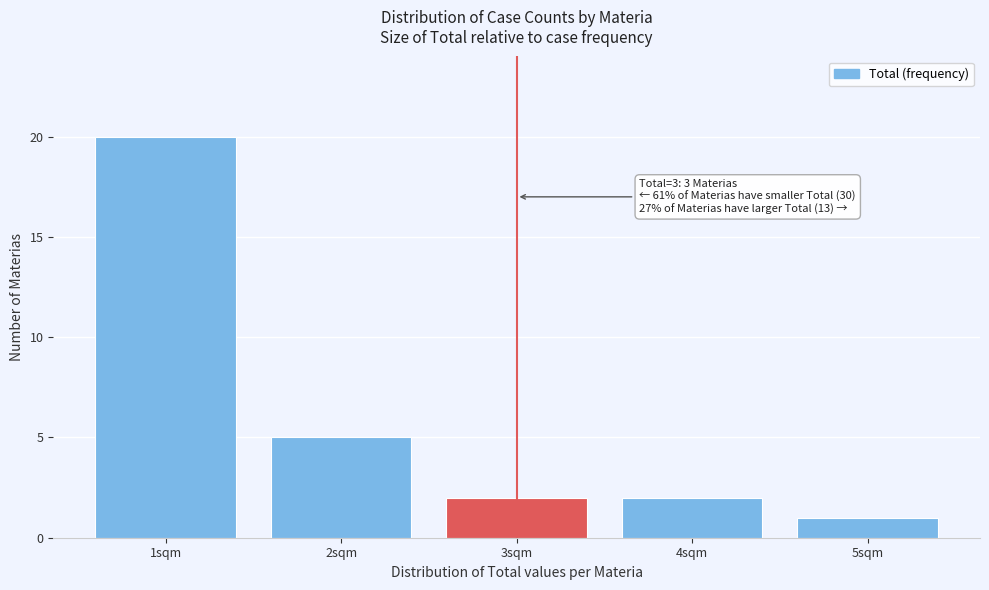

Which range on the x-axis has the tallest bar?

0.5 to 1.5